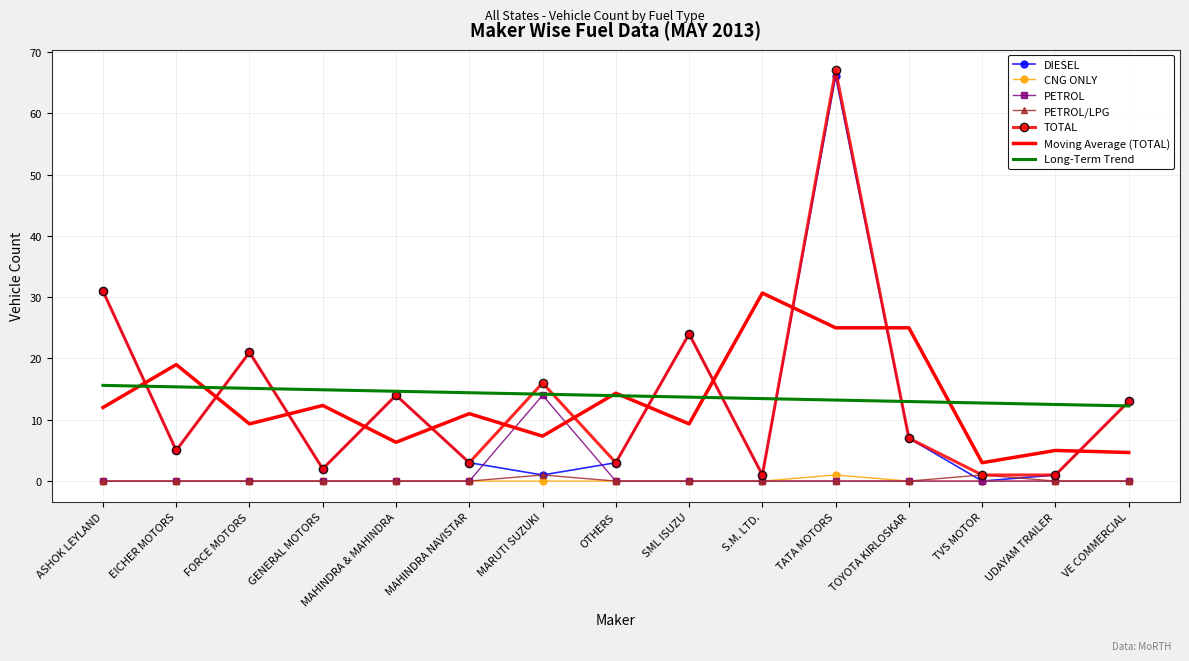

Where is the first local minimum for DIESEL?

EICHER MOTORS